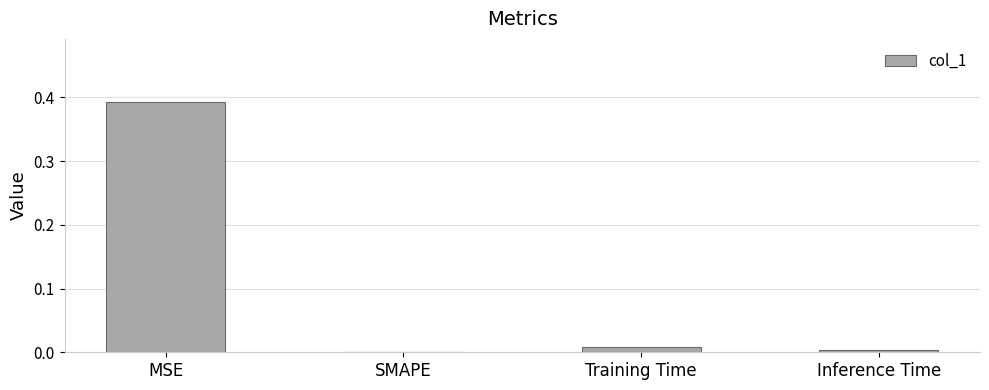

Which has a higher value, Inference Time or MSE?

MSE